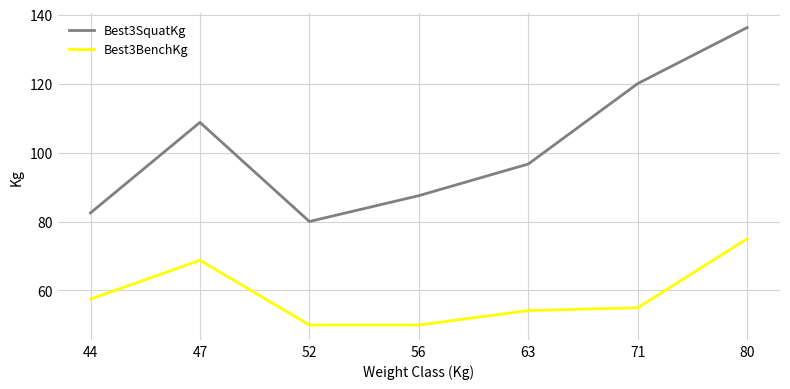

What is the sum of the Best3SquatKg values at 71 and 63?

216.7